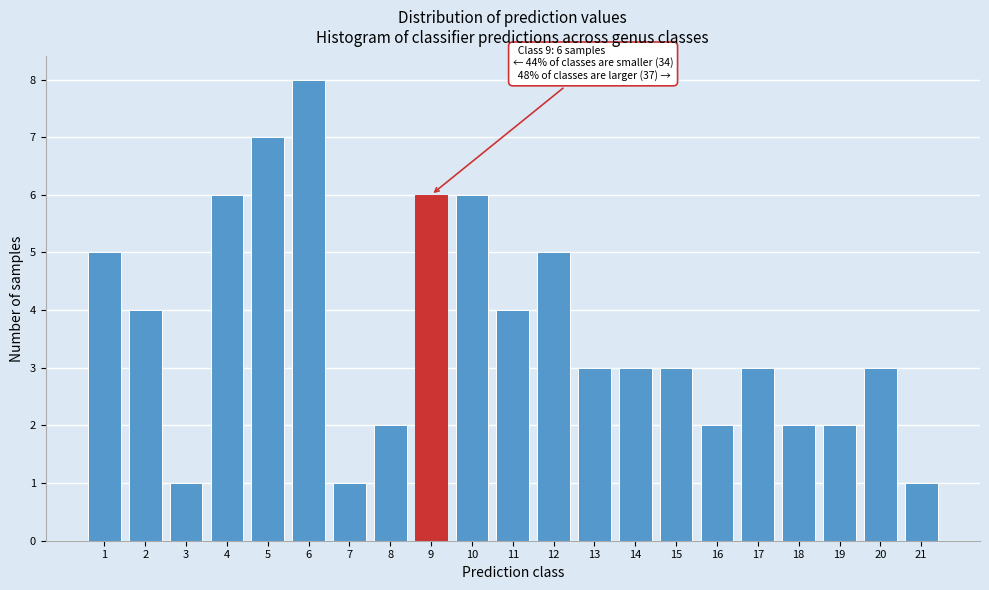

Reading left to right, list all the values displayed in this chart.

5	4	1	6	7	8	1	2	6	6	4	5	3	3	3	2	3	2	2	3	1